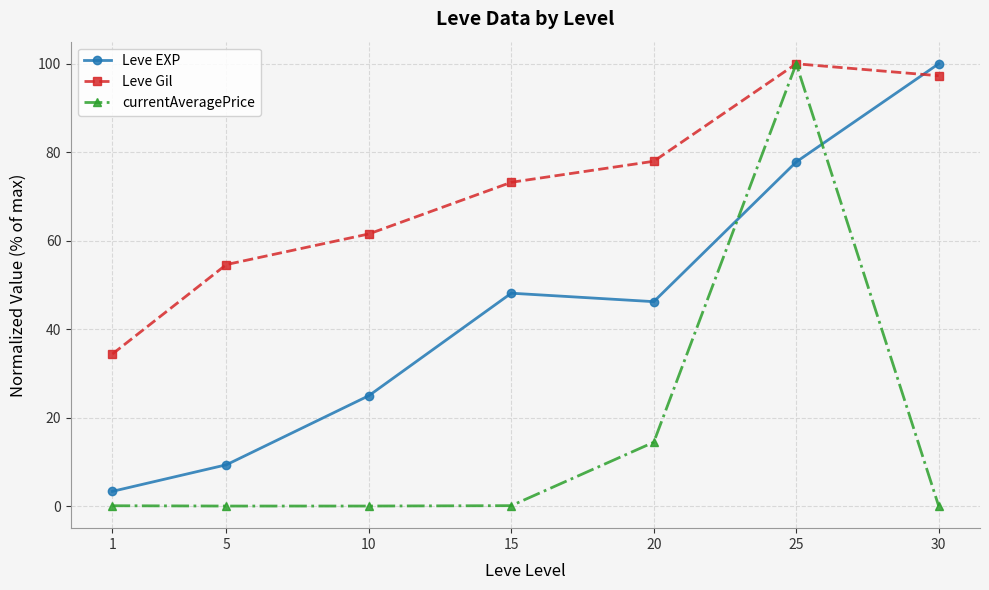

Which series has the largest range (max minus min)?

currentAveragePrice